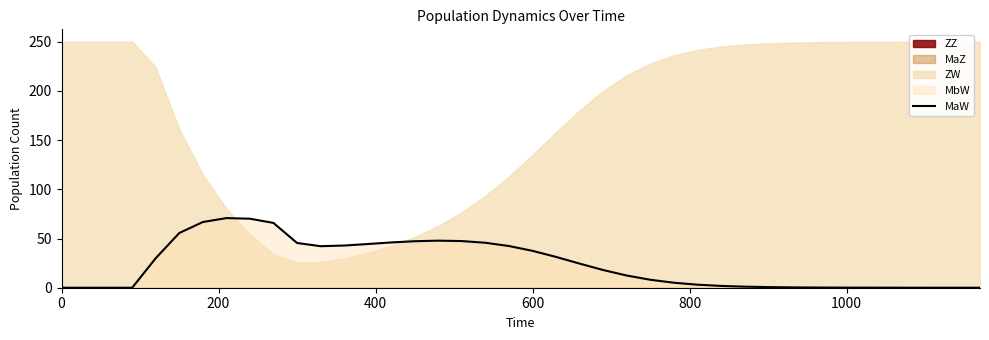

Reading right to left, extract all data points from this chart.

0.0	0.0	0.0	0.0	0.0	0.1	0.1	0.2	0.4	0.6	1.1	1.8	3.1	5.1	8.1	12.4	18.0	24.5	31.3	37.5	42.4	45.7	47.4	47.8	47.2	46.0	44.4	42.8	42.2	45.5	65.8	70.1	70.7	66.7	55.6	30.0	0.0	0.0	0.0	0.0